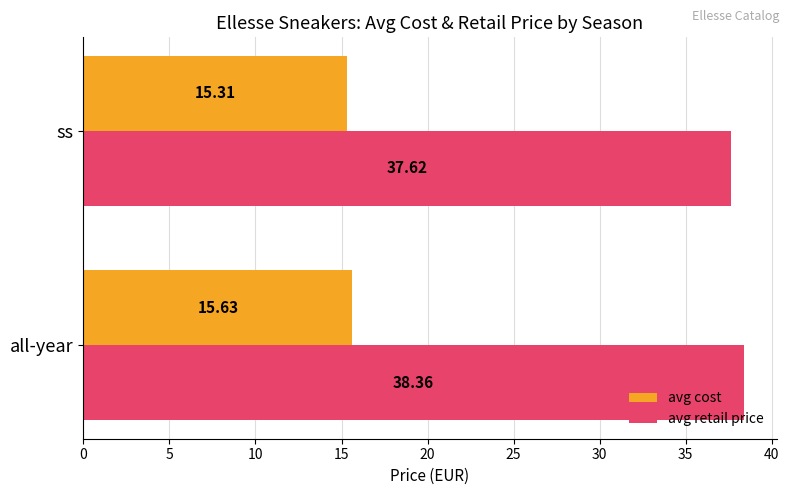

Which series has the largest range (max minus min)?

avg retail price